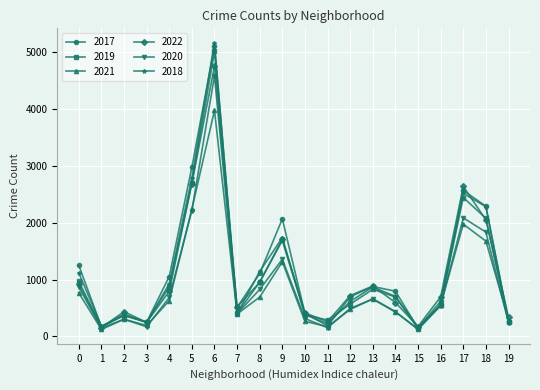

How many data points does each series have?

20